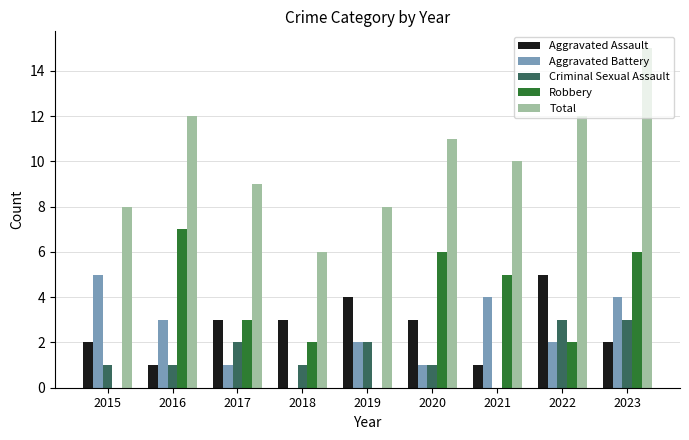

Which series changed the most between 2016 and 2019?

Robbery